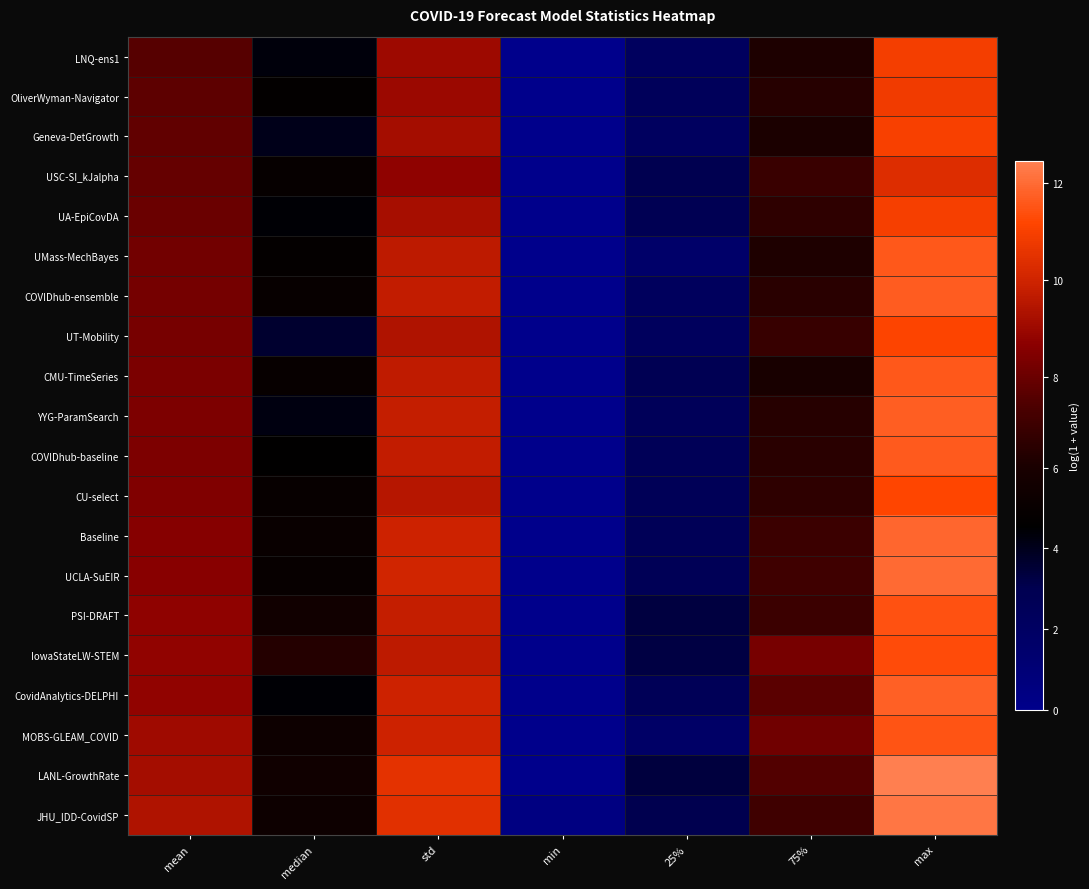

Reading left to right, list all the values displayed in this chart.

LNQ-ens1: mean=7.6	median=4.3	std=9.0	min=0.0	25%=2.2	75%=6.1	max=10.9
OliverWyman-Navigator: mean=7.8	median=4.7	std=9.0	min=0.0	25%=2.5	75%=6.4	max=10.8
Geneva-DetGrowth: mean=7.8	median=4.1	std=9.1	min=0.0	25%=2.2	75%=6.1	max=11.0
USC-SI_kJalpha: mean=7.9	median=4.9	std=8.8	min=0.0	25%=3.0	75%=6.9	max=10.4
UA-EpiCovDA: mean=8.0	median=4.4	std=9.2	min=0.0	25%=2.8	75%=6.6	max=11.0
UMass-MechBayes: mean=8.2	median=4.8	std=9.6	min=0.0	25%=1.6	75%=6.2	max=11.6
COVIDhub-ensemble: mean=8.2	median=5.0	std=9.7	min=0.0	25%=2.3	75%=6.5	max=11.7
UT-Mobility: mean=8.3	median=3.6	std=9.4	min=0.0	25%=2.3	75%=6.9	max=11.1
CMU-TimeSeries: mean=8.4	median=5.0	std=9.7	min=0.0	25%=2.8	75%=5.9	max=11.6
YYG-ParamSearch: mean=8.4	median=4.2	std=9.8	min=0.0	25%=2.5	75%=6.4	max=11.7
COVIDhub-baseline: mean=8.4	median=4.6	std=9.7	min=0.0	25%=2.6	75%=6.5	max=11.6
CU-select: mean=8.4	median=5.0	std=9.5	min=0.0	25%=2.6	75%=6.7	max=11.2
Baseline: mean=8.6	median=5.0	std=9.9	min=0.0	25%=2.6	75%=7.0	max=11.9
UCLA-SuEIR: mean=8.6	median=4.9	std=10.0	min=0.0	25%=2.7	75%=7.1	max=12.0
PSI-DRAFT: mean=8.8	median=5.5	std=9.8	min=0.0	25%=3.3	75%=7.0	max=11.4
IowaStateLW-STEM: mean=8.8	median=6.4	std=9.6	min=0.0	25%=3.3	75%=8.3	max=11.3
CovidAnalytics-DELPHI: mean=8.8	median=4.4	std=10.0	min=0.0	25%=2.6	75%=7.7	max=11.8
MOBS-GLEAM_COVID: mean=9.1	median=5.3	std=10.0	min=0.0	25%=1.8	75%=8.2	max=11.5
LANL-GrowthRate: mean=9.2	median=5.5	std=10.5	min=0.0	25%=3.4	75%=7.5	max=12.4
JHU_IDD-CovidSP: mean=9.4	median=5.3	std=10.5	min=0.5	25%=3.1	75%=7.1	max=12.3